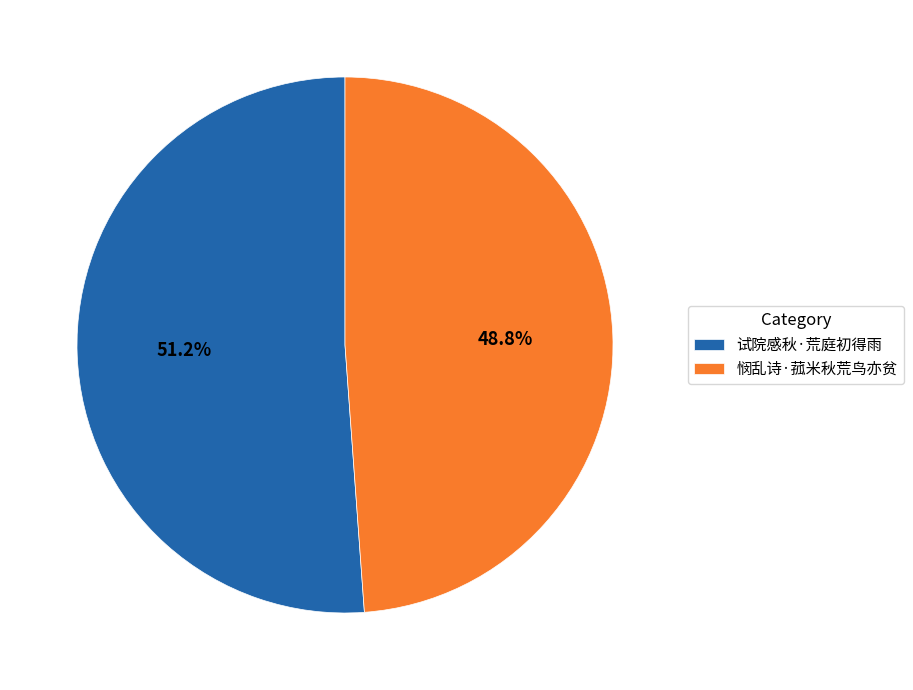

To the nearest percent, what is the average slice percentage?

50%